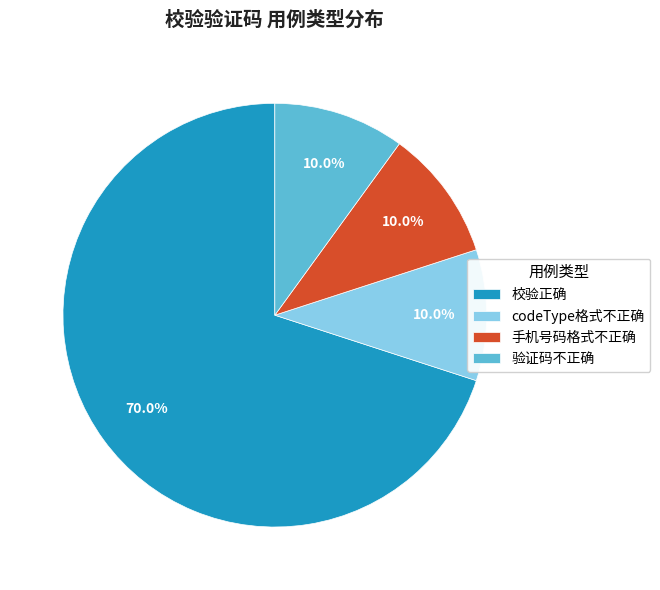

What is the majority slice?

校验正确